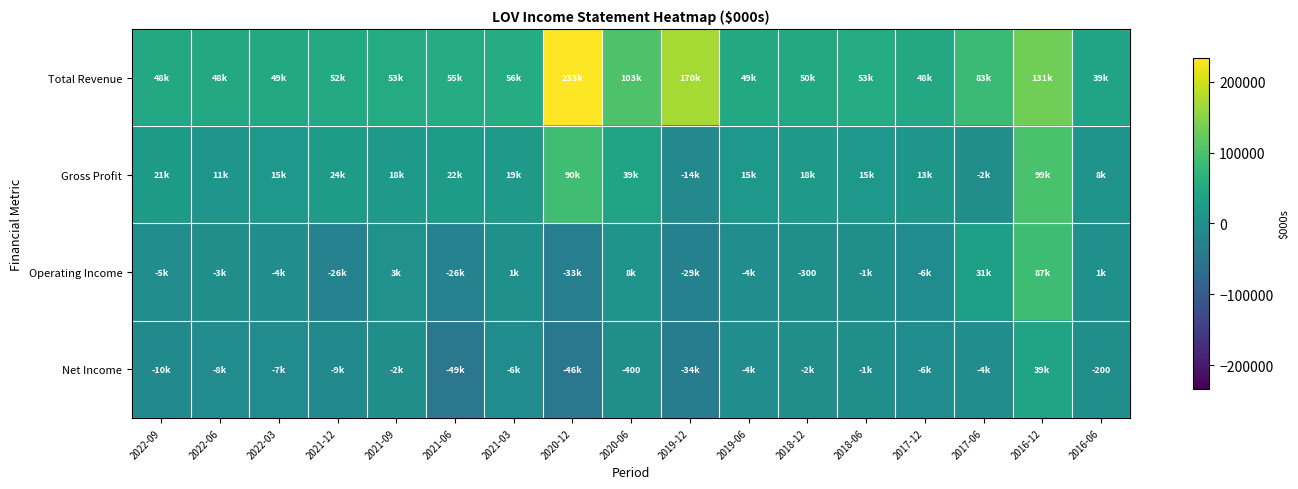

The value of Net Income at 2020-12 is -46600. True or false?

True